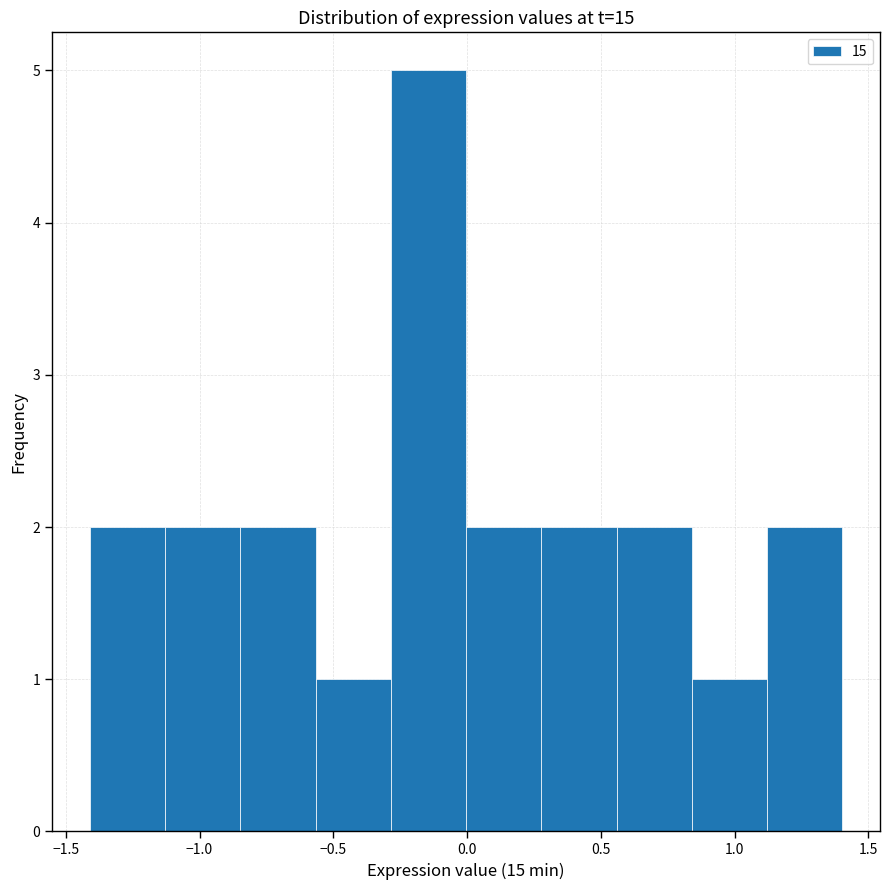

Reading left to right, list every bar in this chart as the range it spans on the x-axis followed by its height. Neither the bar edges nor the heights are printed on the chart, so give them approximately, as read against the axes.

-1.40 to -1.15: 2
-1.15 to -0.85: 2
-0.85 to -0.55: 2
-0.55 to -0.30: 1
-0.30 to 0.00: 5
0.00 to 0.30: 2
0.30 to 0.55: 2
0.55 to 0.85: 2
0.85 to 1.10: 1
1.10 to 1.40: 2